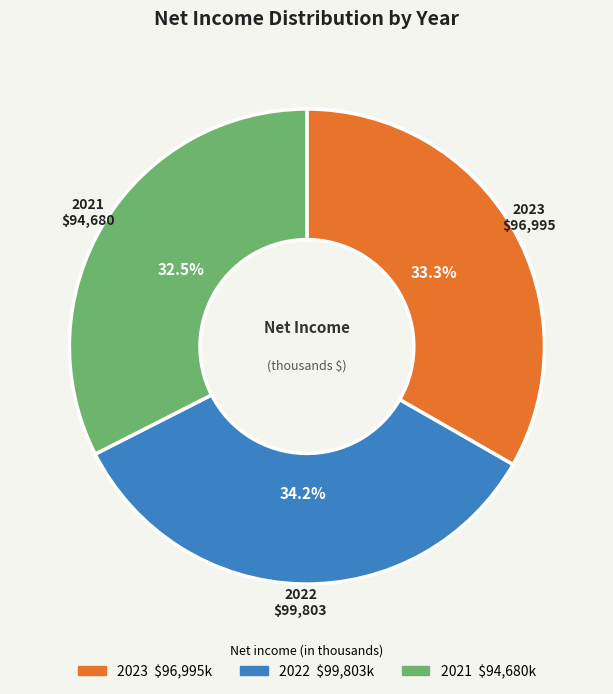

Rank the categories by value from highest to lowest.

2022, 2023, 2021